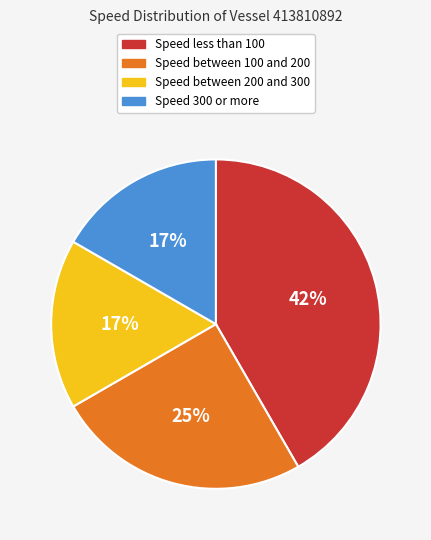

Does any single category account for the majority?

No